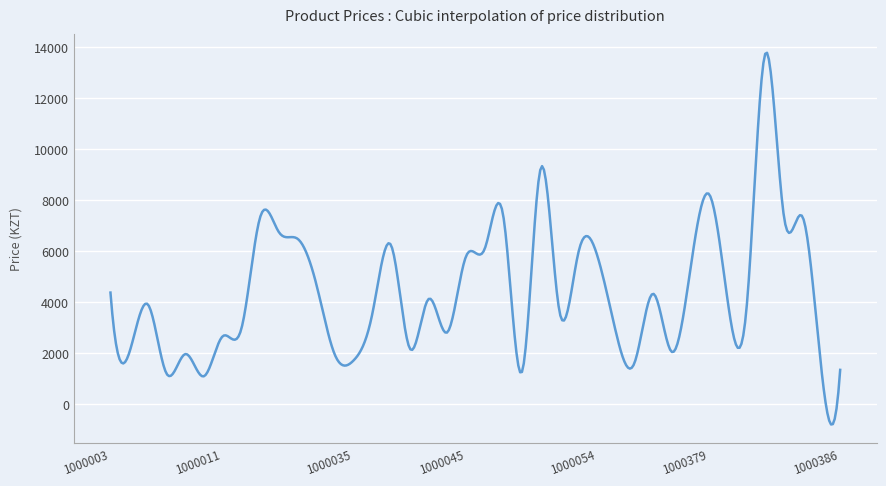

What is the maximum value shown in the chart?

13775.6